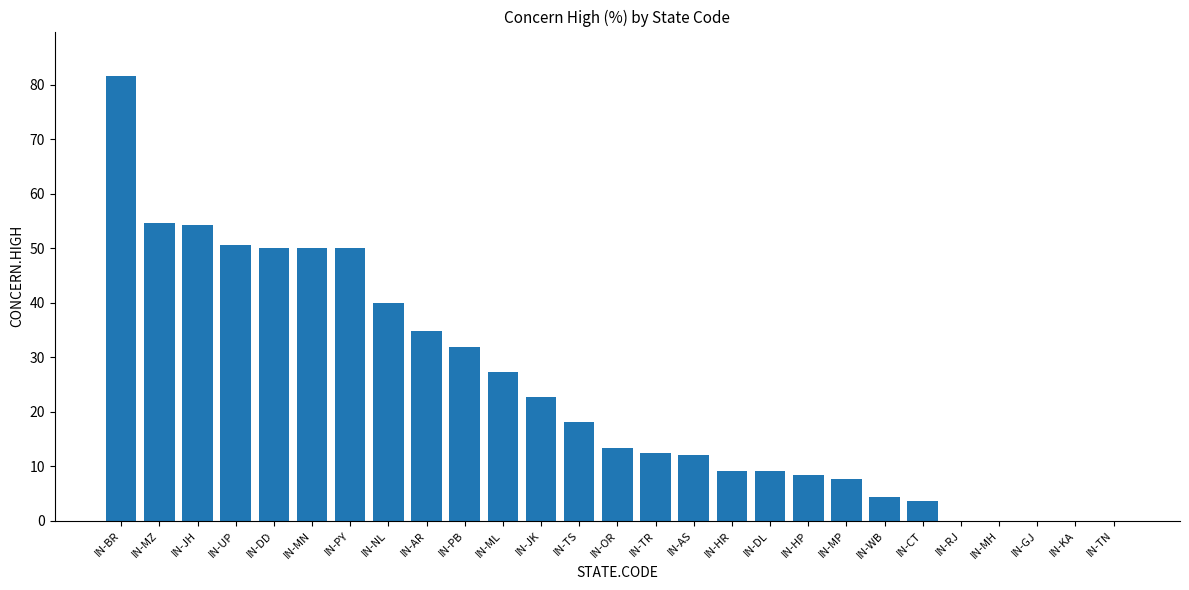

Which category has the highest value across all series?

IN-BR